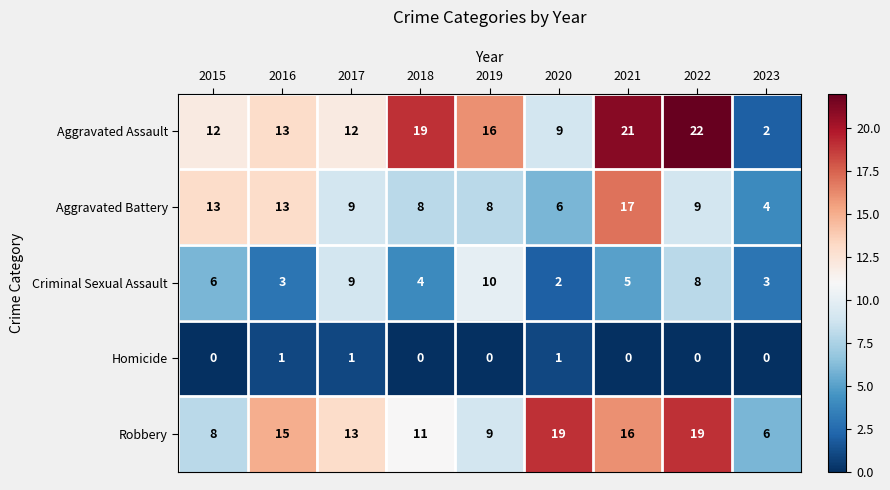

At which category does the chart reach its peak across all series?

2022